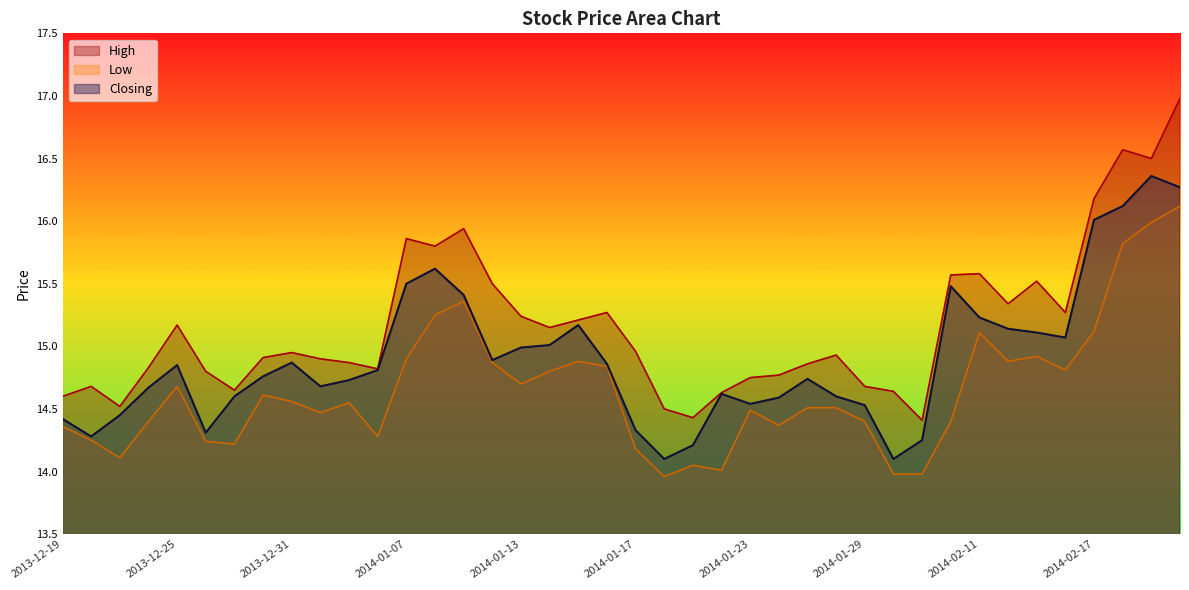

What is the label of the 19th point from the left?

2014-01-15